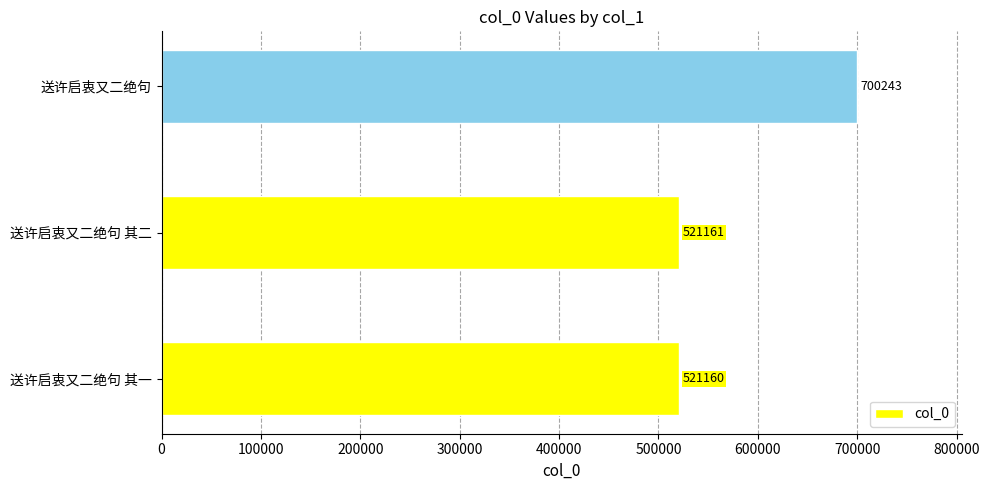

Rank the categories by value from highest to lowest.

送许启衷又二绝句, 送许启衷又二绝句 其二, 送许启衷又二绝句 其一